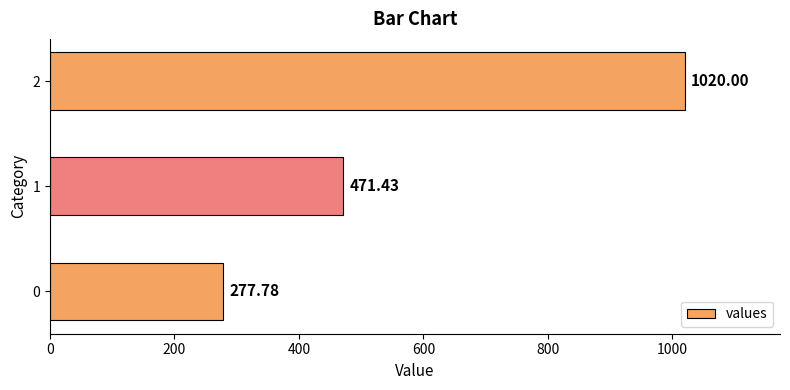

Rank the categories by value from highest to lowest.

2, 1, 0